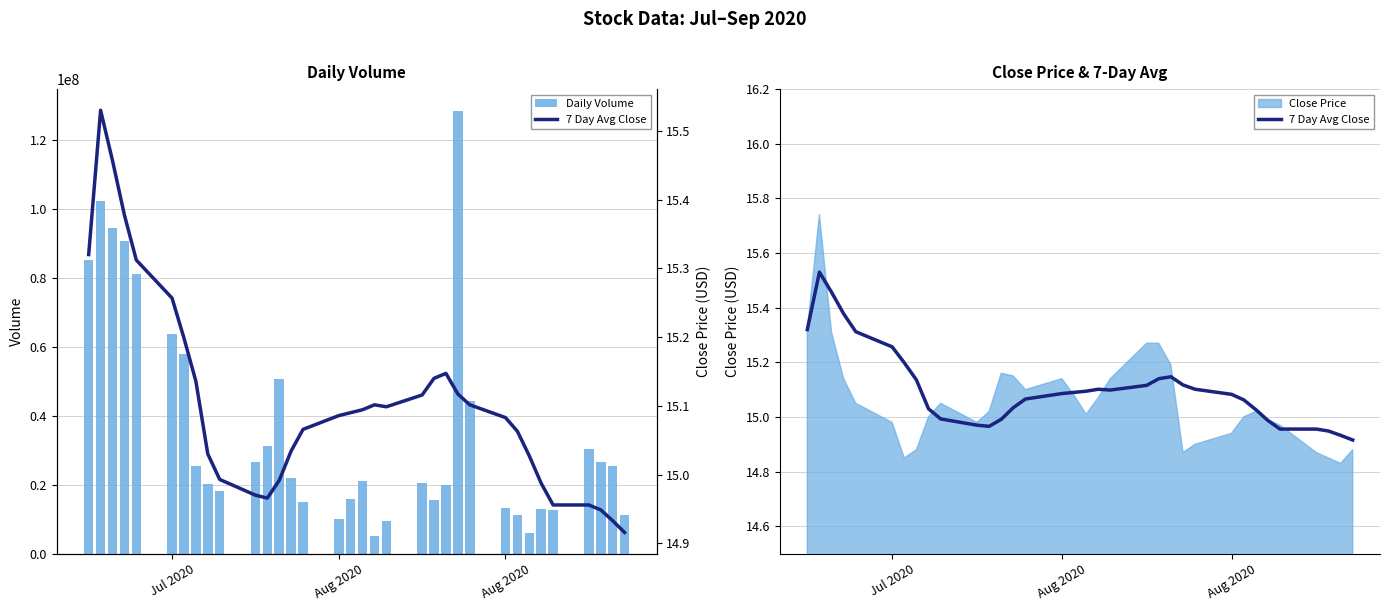

How many data points in Daily Volume are less than 21943256?

17